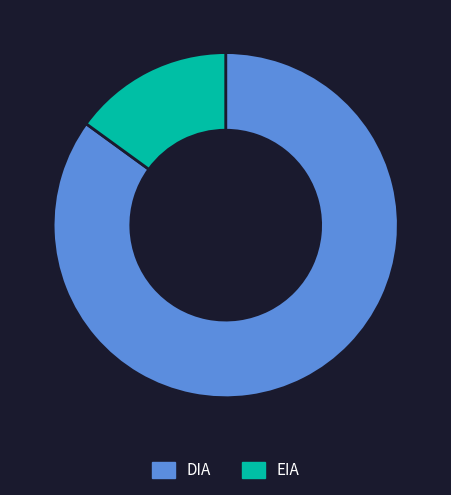

Is it true that EIA is 29% of the pie?

False